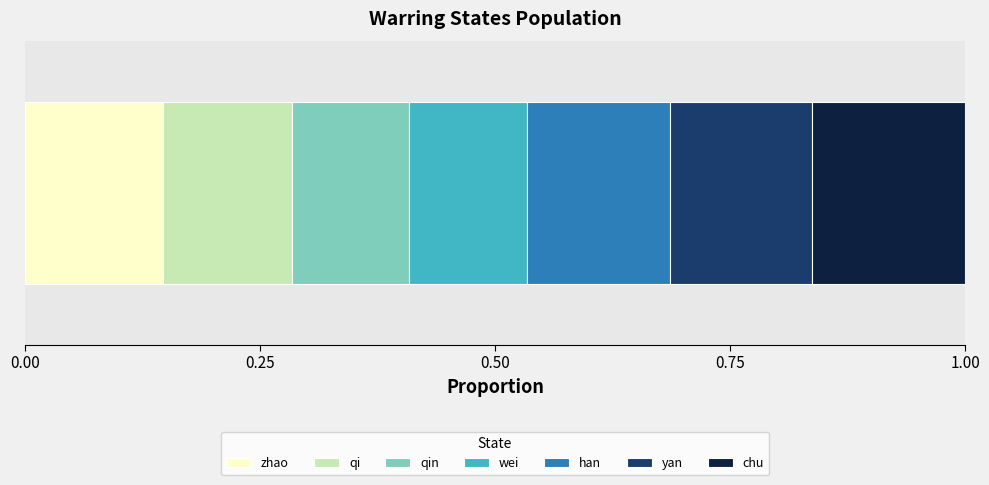

How many distinct data groups are displayed?

7